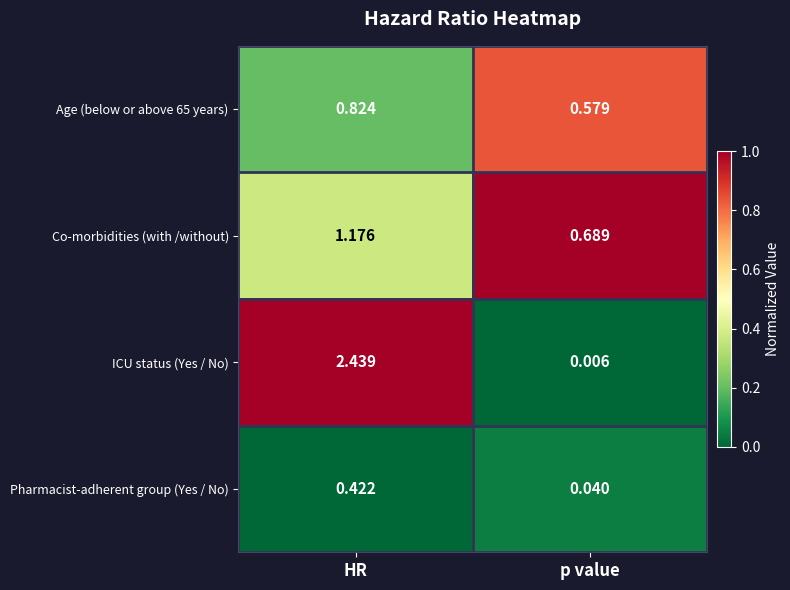

Where does the ICU status (Yes / No) series first go above 2?

HR